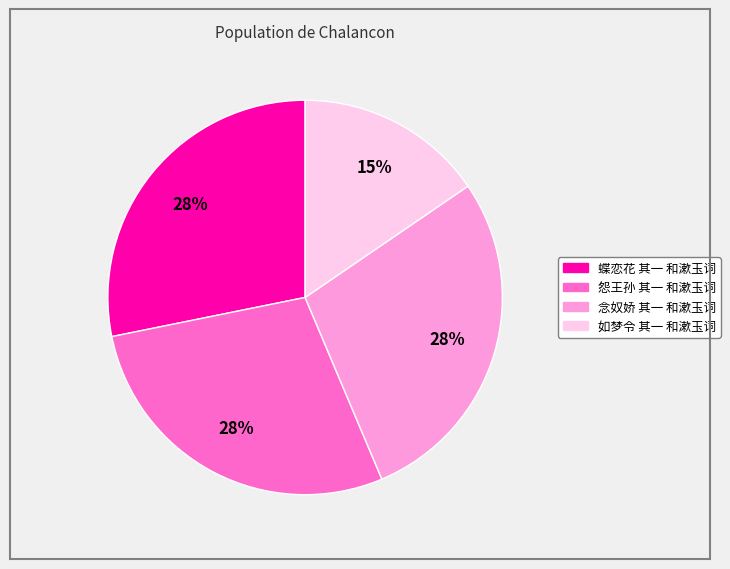

To the nearest percent, what is the difference between the largest and smallest slice percentages?

13%